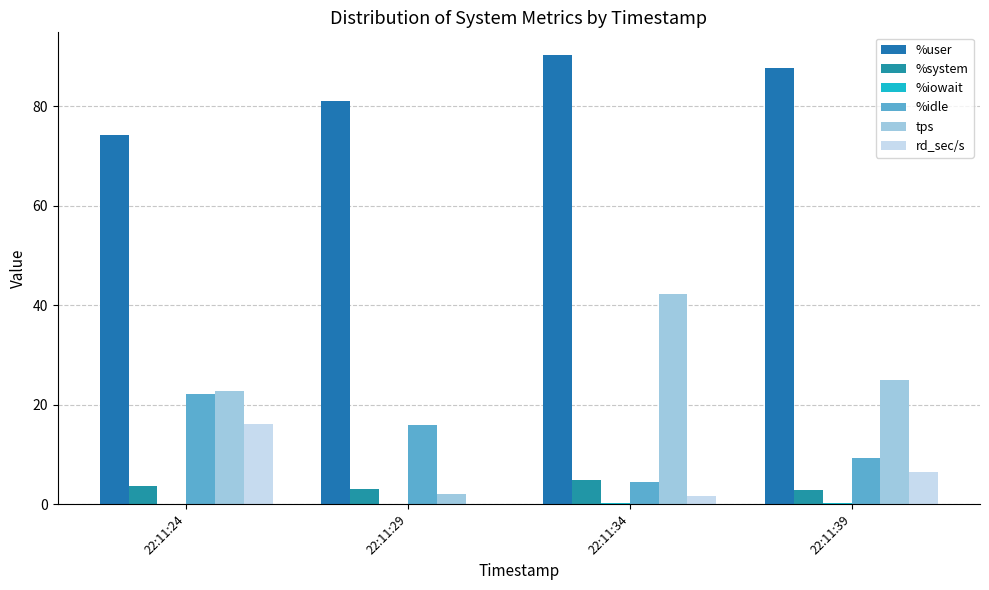

What is the sum of the rd_sec/s values at 22:11:29 and 22:11:34?

1.6